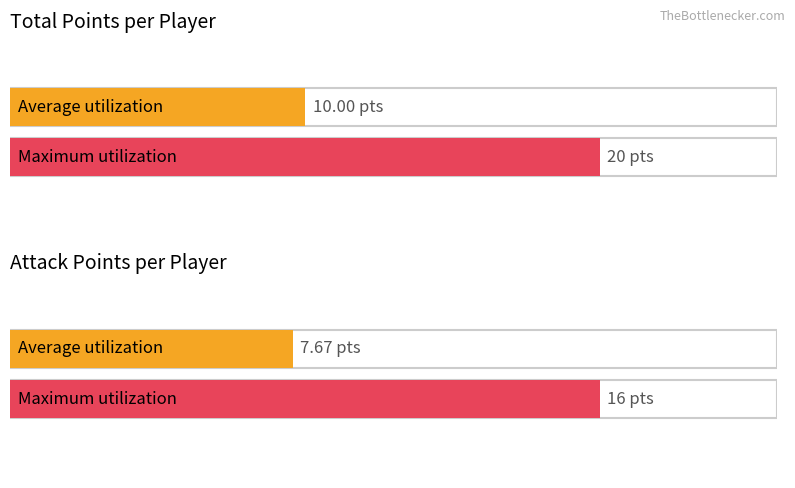

The Total Points series shows 5 at aciobanitei robert-adrian. True or false?

False